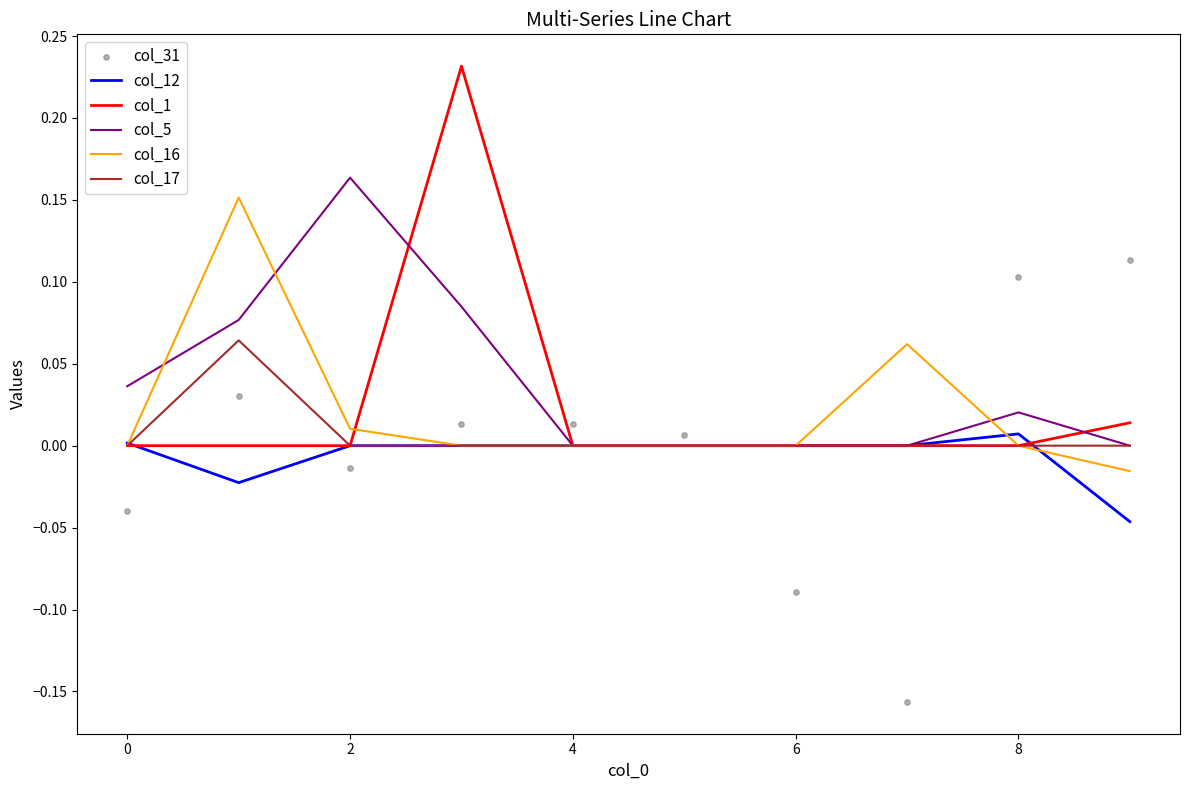

Which series contains the highest Y value?

col_1